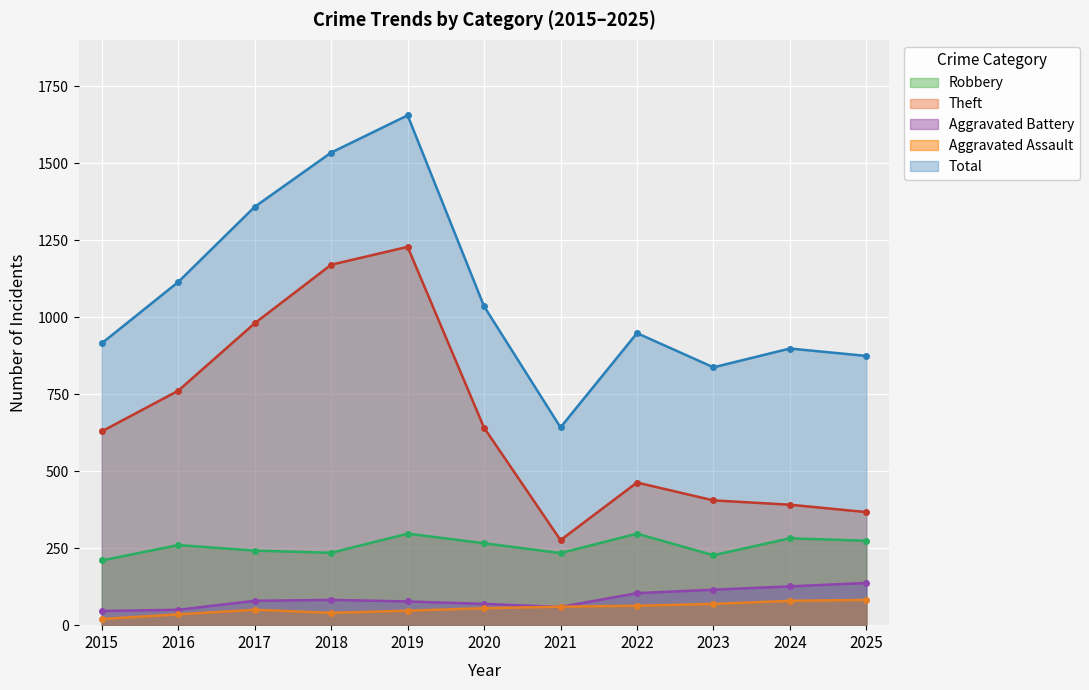

True or false: Aggravated Assault has a value of 79 at 2024.

True